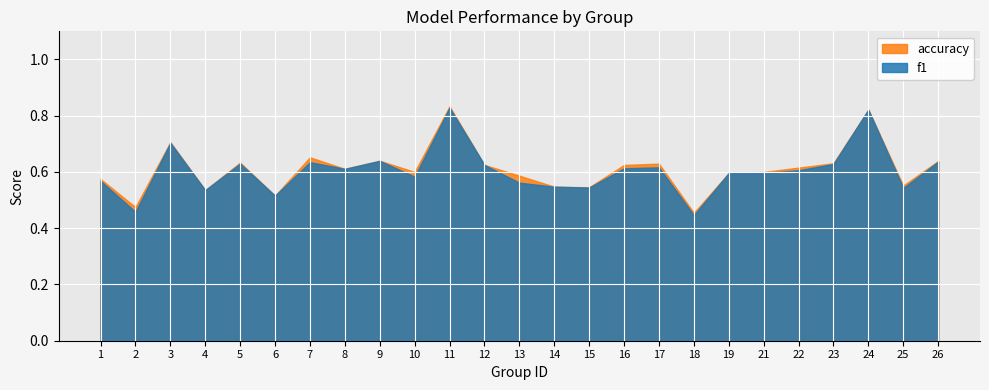

Does the chart display data point markers on the line(s)?

No